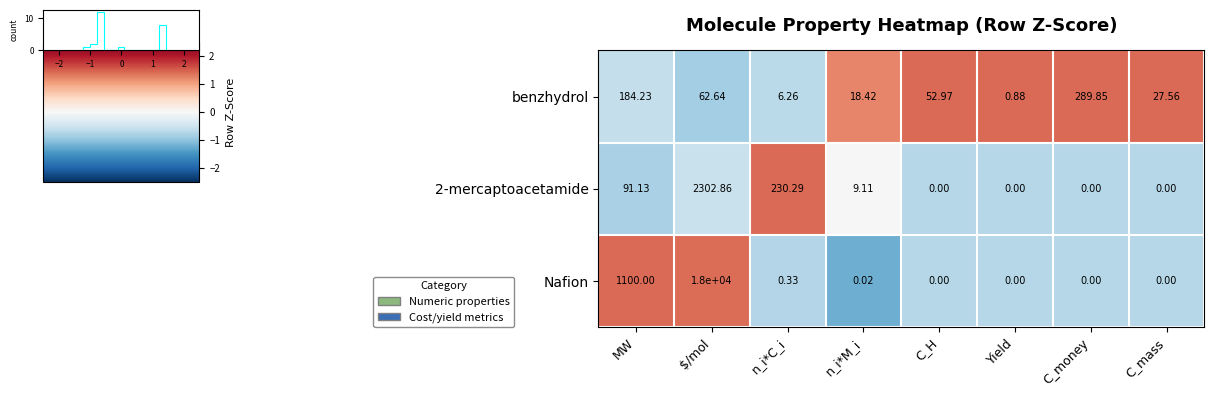

How many distinct data groups are displayed?

3